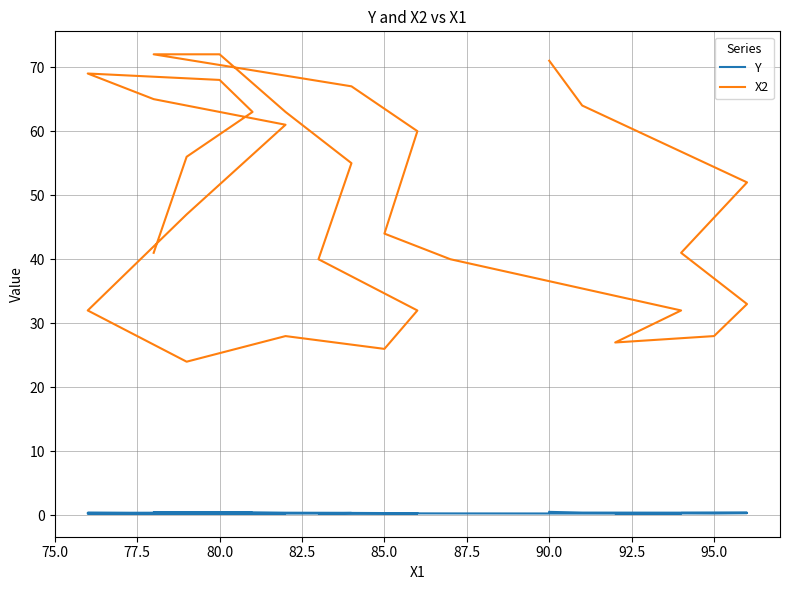

Does the chart display data point markers on the line(s)?

No